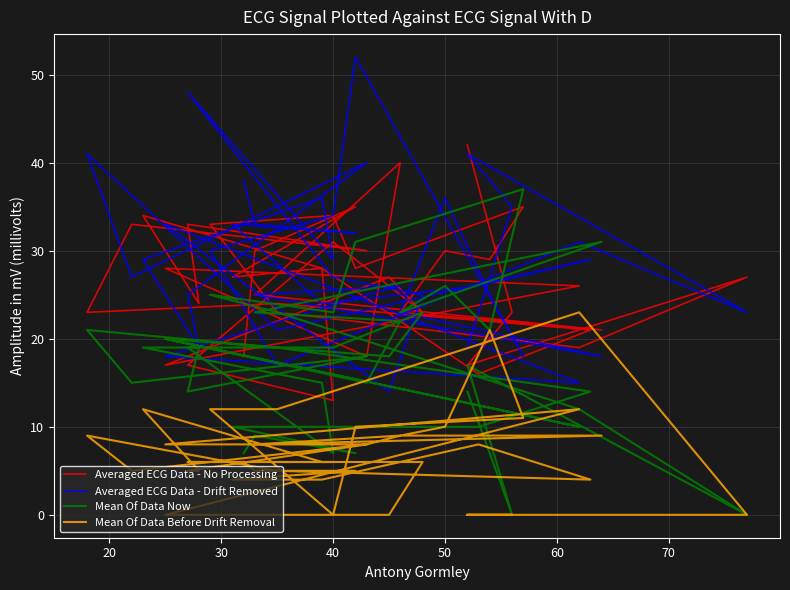

What is the label of the 21st point from the left?

20